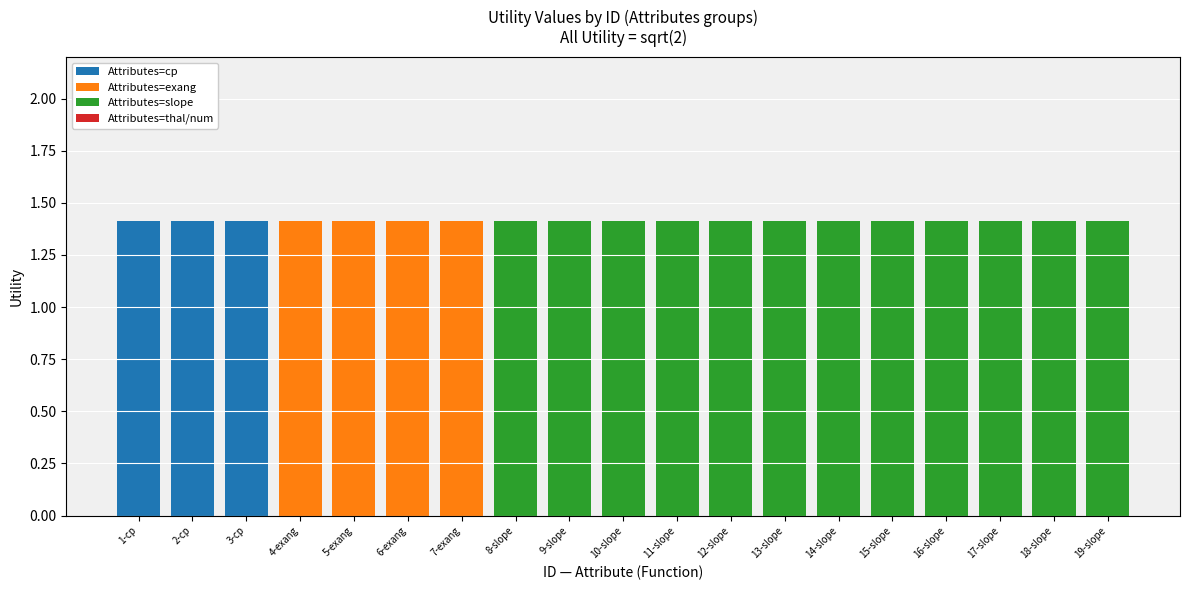

Is it true that Attributes=cp equals 0.0 at 5-exang?

True